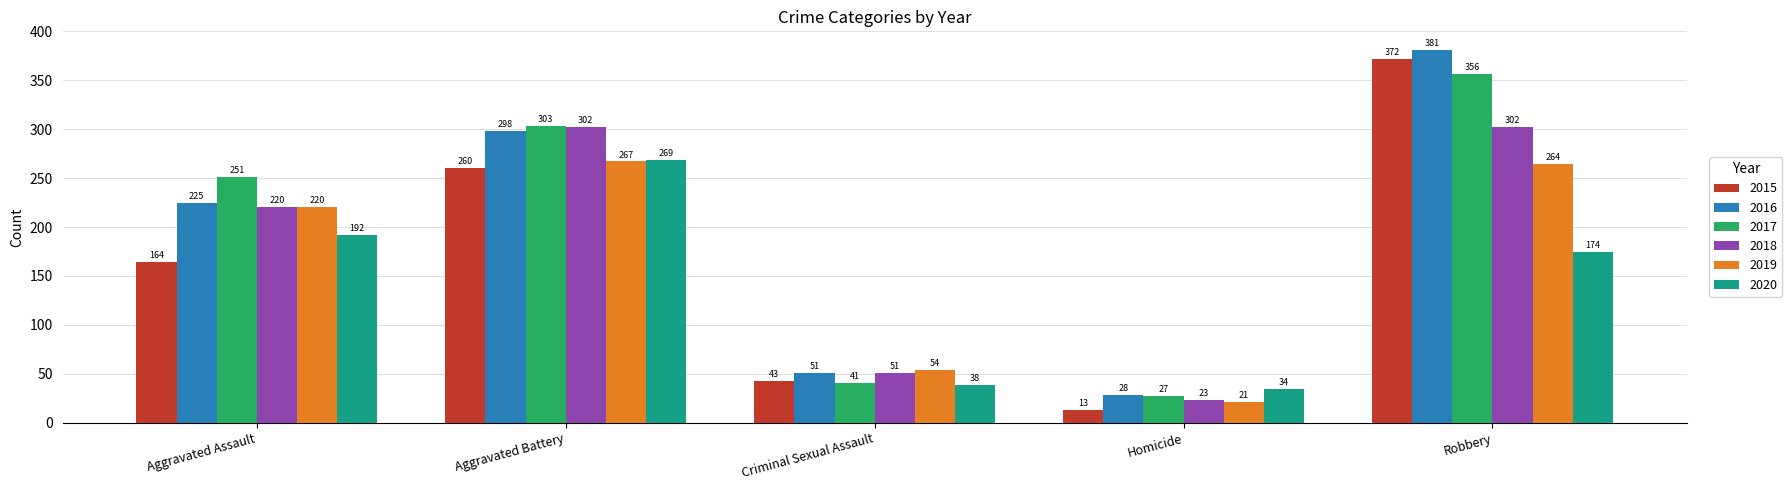

What is the label of the 2nd bar from the left?

Aggravated Battery